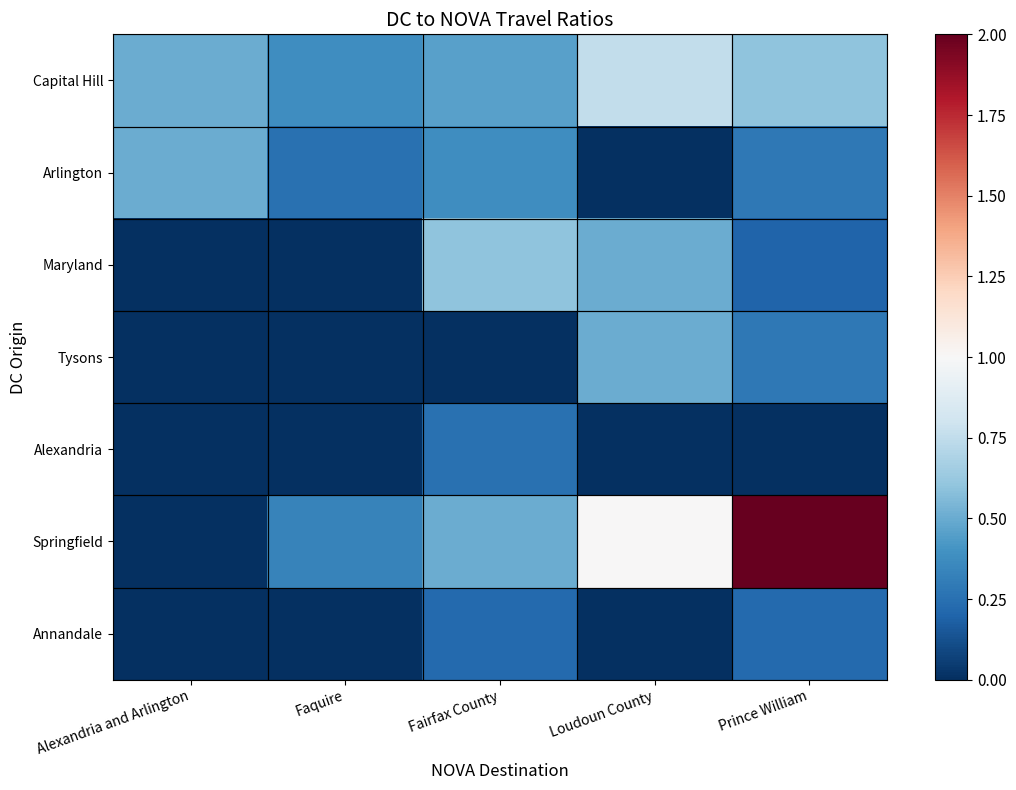

Which series has the largest total across all categories?

Springfield